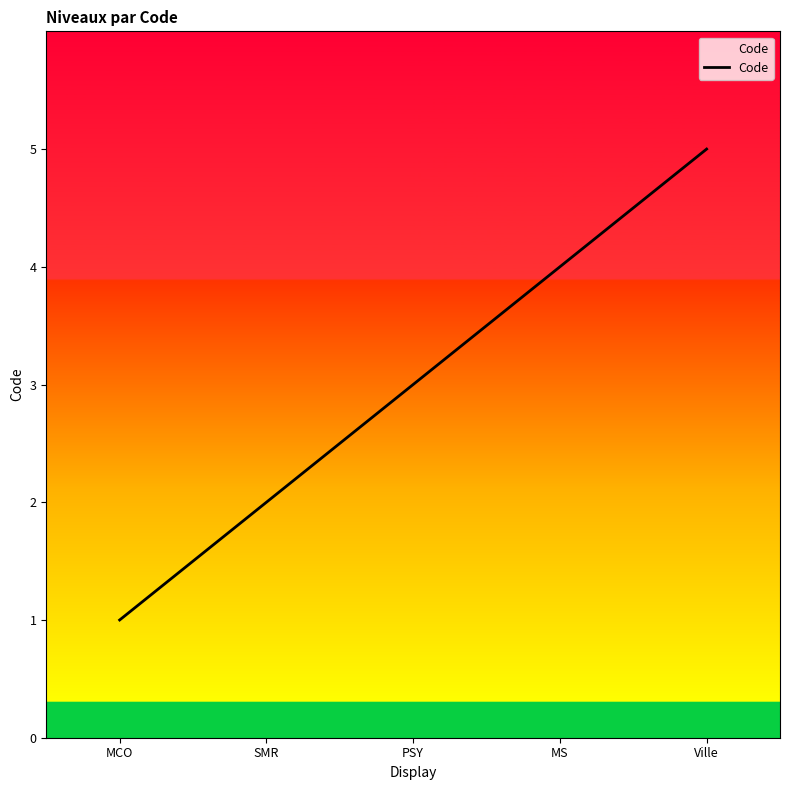

True or false: the data shows 2 at SMR.

True